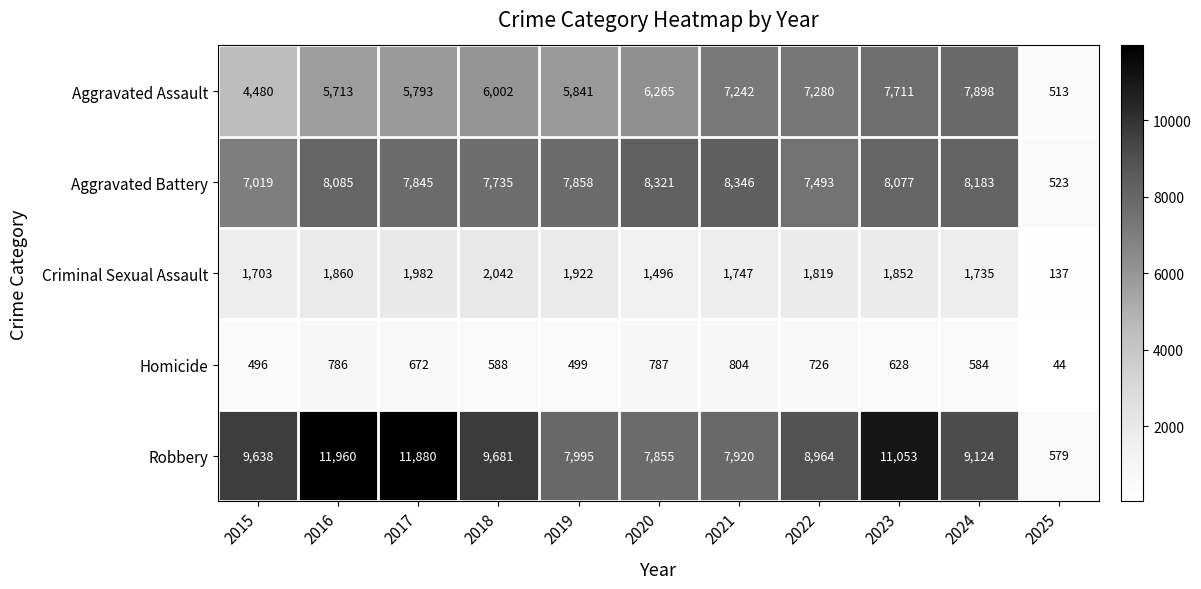

At which category is the sum across all series the highest?

2023